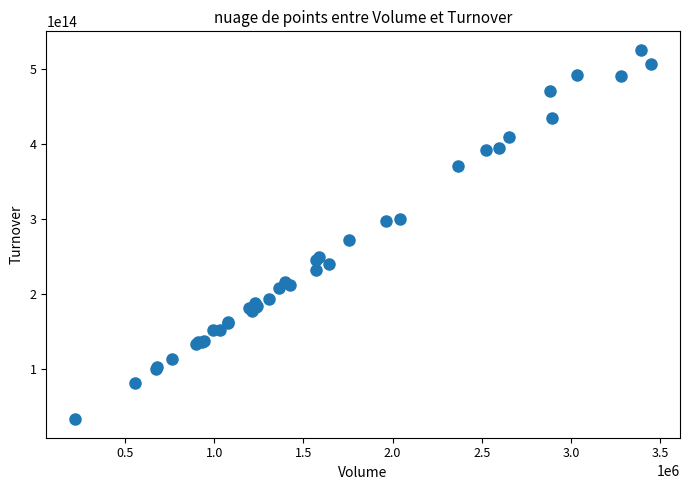

What Y value in the scatter plot is closest to 279564561560000?

272020570695000.0